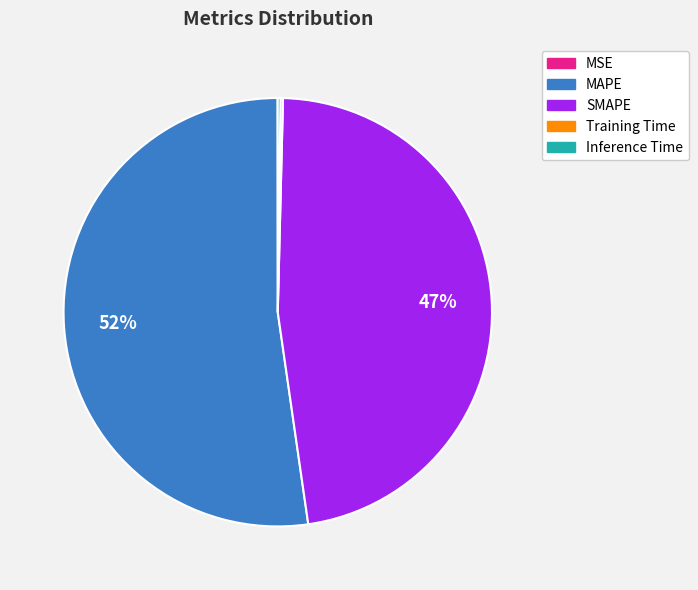

To the nearest percent, what is the average slice percentage?

20%